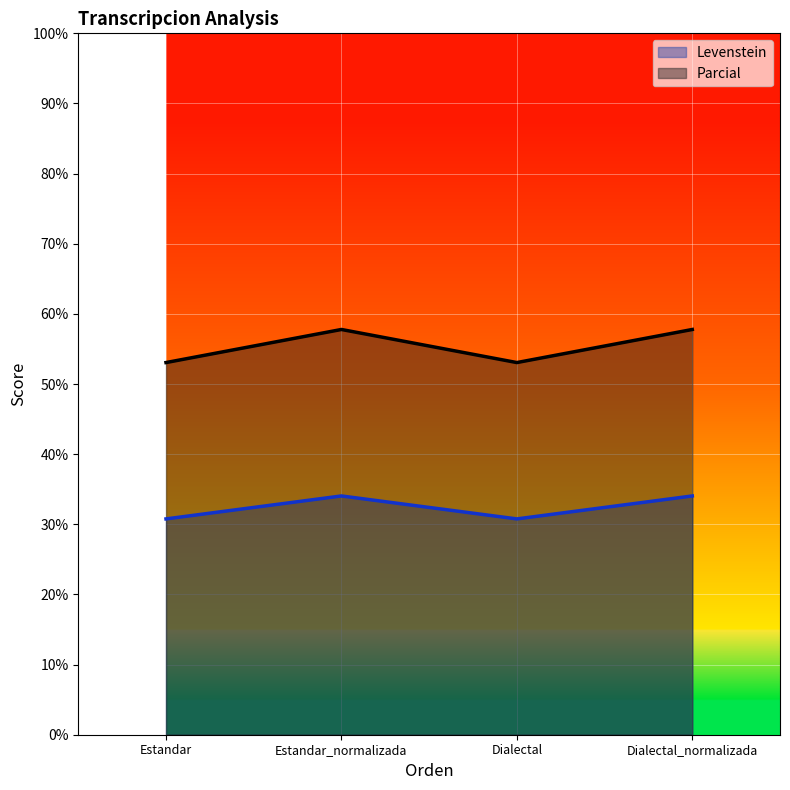

How many interior local peaks does the Parcial series have?

1